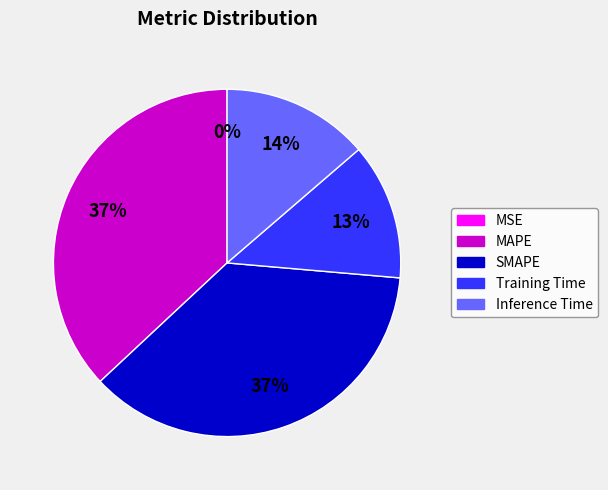

To the nearest percent, what is the difference between the largest and smallest slice percentages?

37%